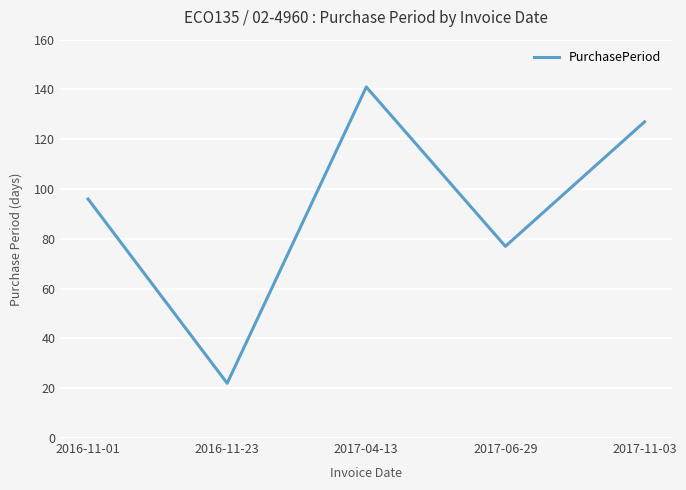

Is it true that the value at 2016-11-01 is 44?

False